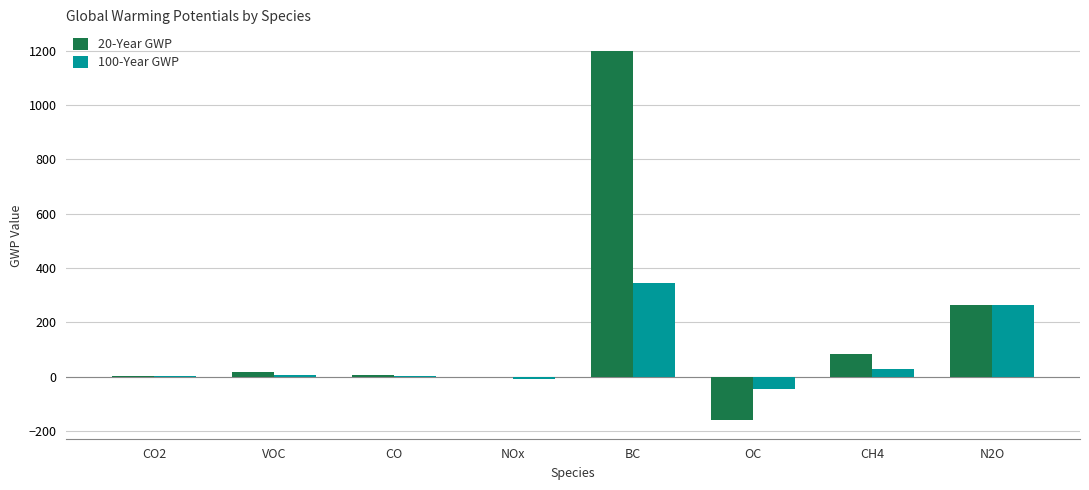

What is the sum of all 100-Year GWP values?

591.6